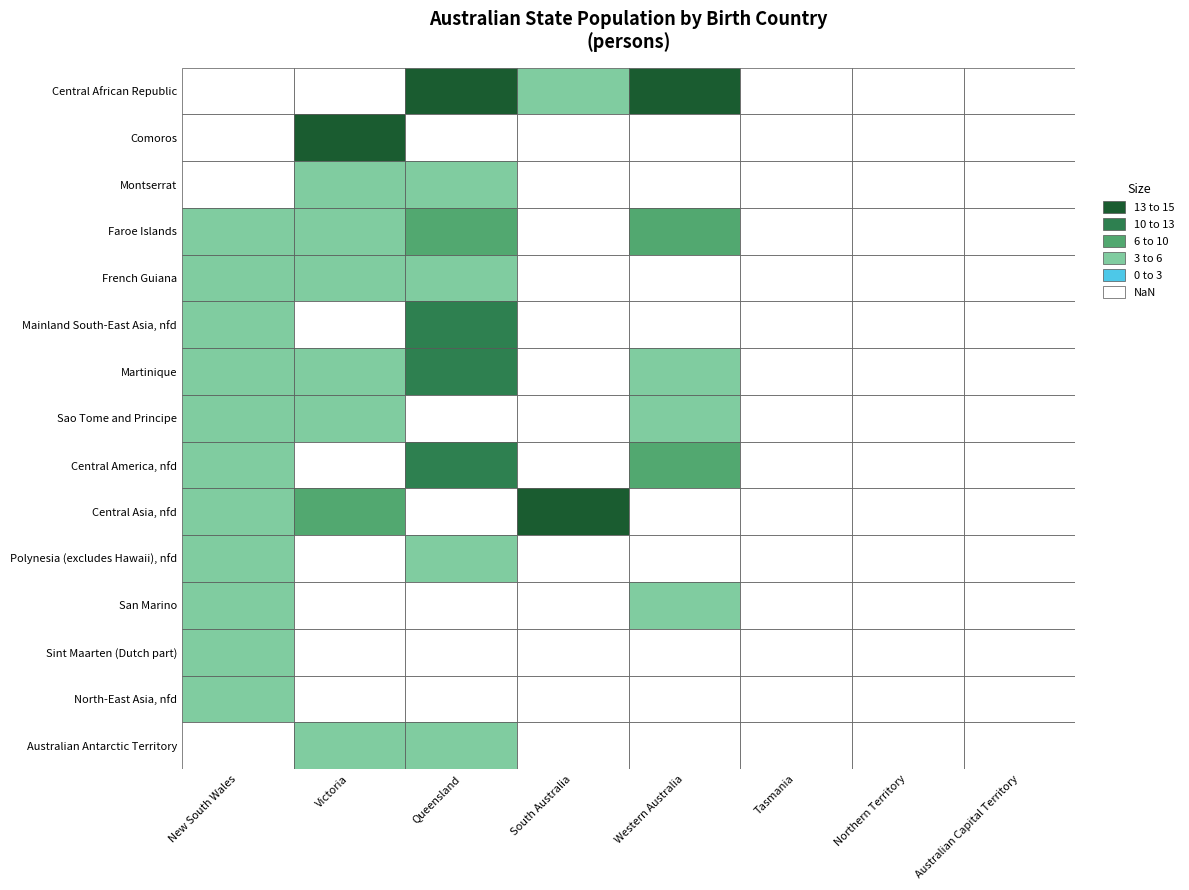

Reading left to right, what are all the values shown in this chart?

Central African Republic: 0	0	14	3	13	0	0	0
Comoros: 0	14	0	0	0	0	0	0
Montserrat: 0	3	5	0	0	0	0	0
Faroe Islands: 3	5	6	0	6	0	0	0
French Guiana: 3	3	3	0	0	0	0	0
Mainland South-East Asia, nfd: 3	0	12	0	0	0	0	0
Martinique: 3	4	12	0	3	0	0	0
Sao Tome and Principe: 3	4	0	0	3	0	0	0
Central America, nfd: 3	0	10	0	6	0	0	0
Central Asia, nfd: 3	6	0	13	0	0	0	0
Polynesia (excludes Hawaii), nfd: 3	0	5	0	0	0	0	0
San Marino: 3	0	0	0	3	0	0	0
Sint Maarten (Dutch part): 3	0	0	0	0	0	0	0
North-East Asia, nfd: 3	0	0	0	0	0	0	0
Australian Antarctic Territory: 0	4	4	0	0	0	0	0